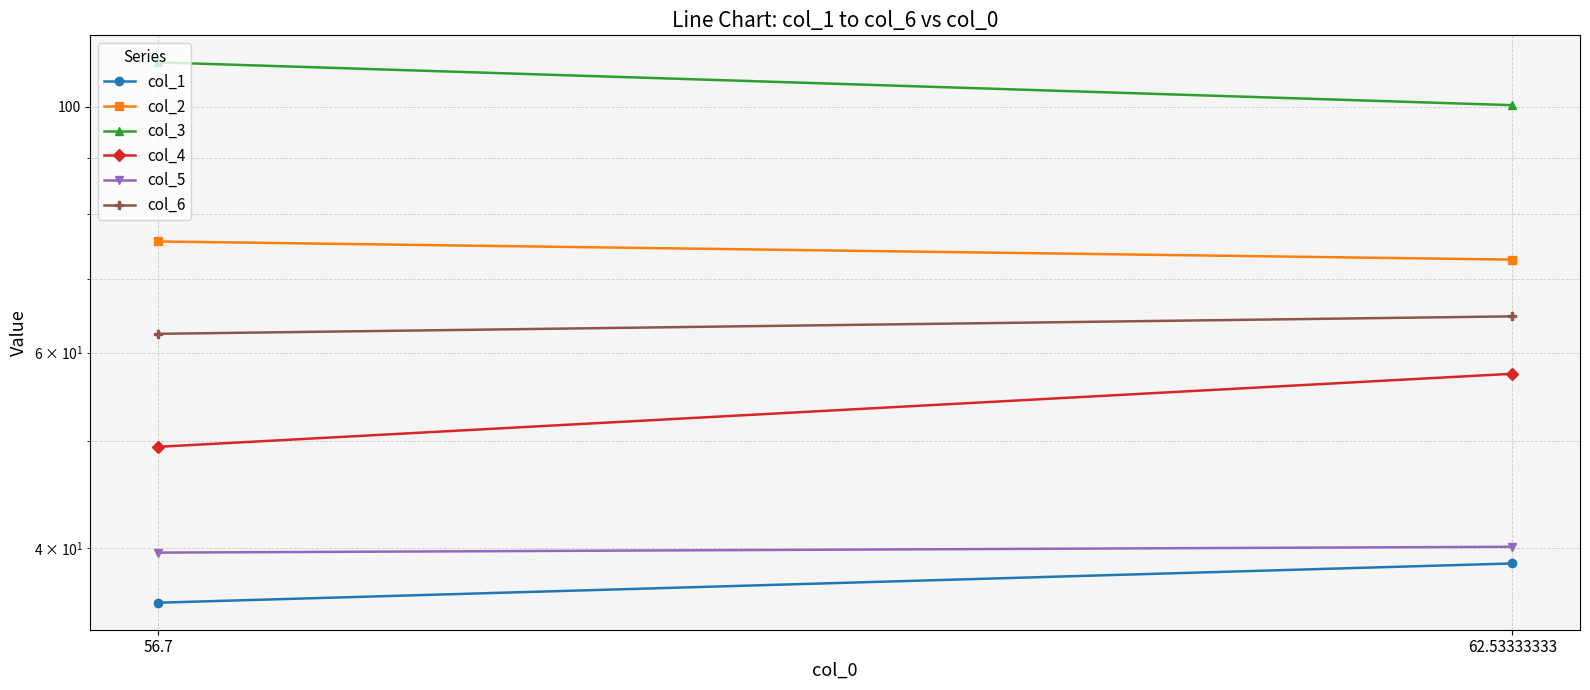

Which series has the largest range (max minus min)?

col_3